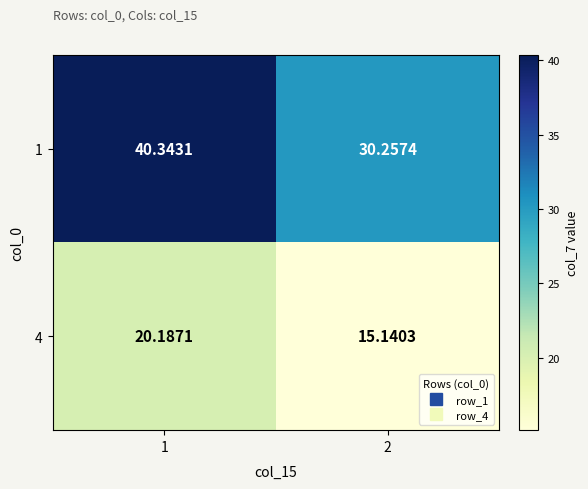

Is the value of 4 at 2 greater than the value of 1 at 2?

No